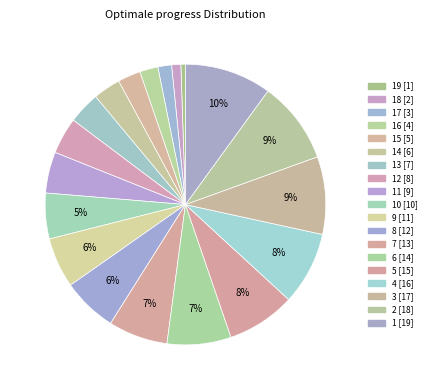

Which category has the smallest portion of the pie?

19